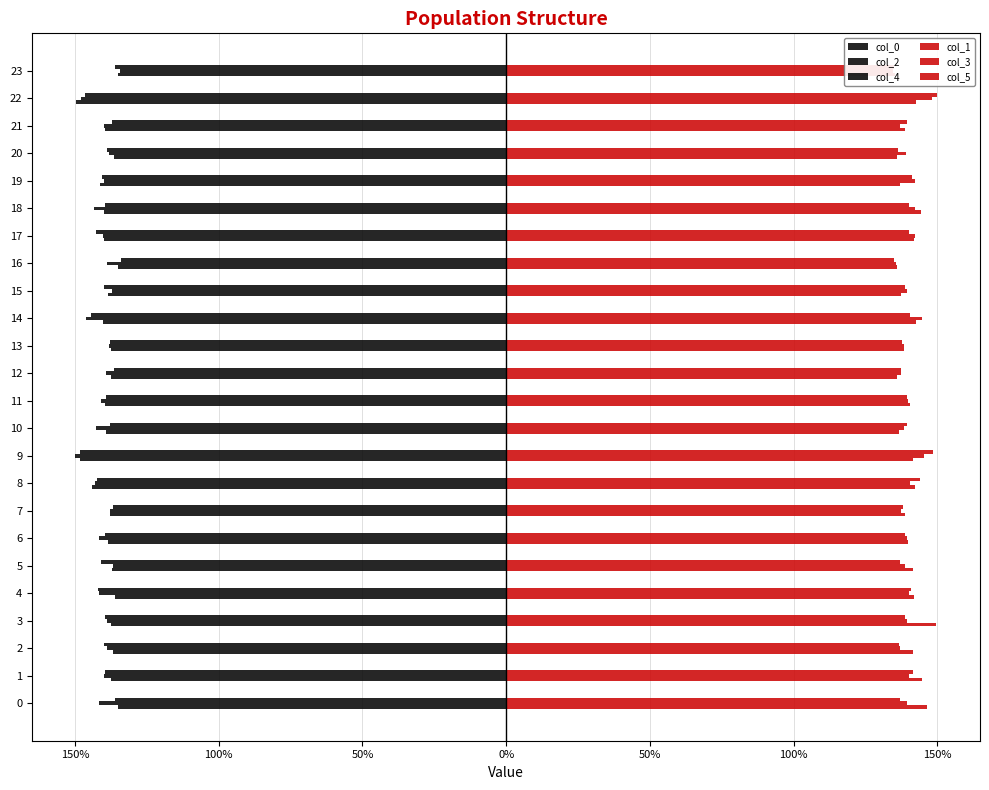

List the series in order of their peak value, lowest first.

col_0, col_2, col_4, col_3, col_1, col_5